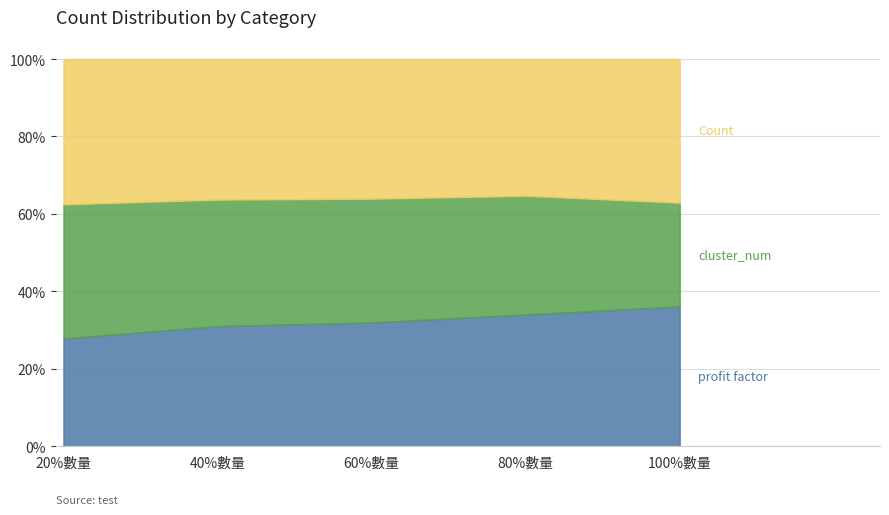

Reading left to right, extract all data points from this chart.

profit factor: 163	188	194	212	214
cluster_num: 203	198	194	191	159
Count: 220	220	219	220	220